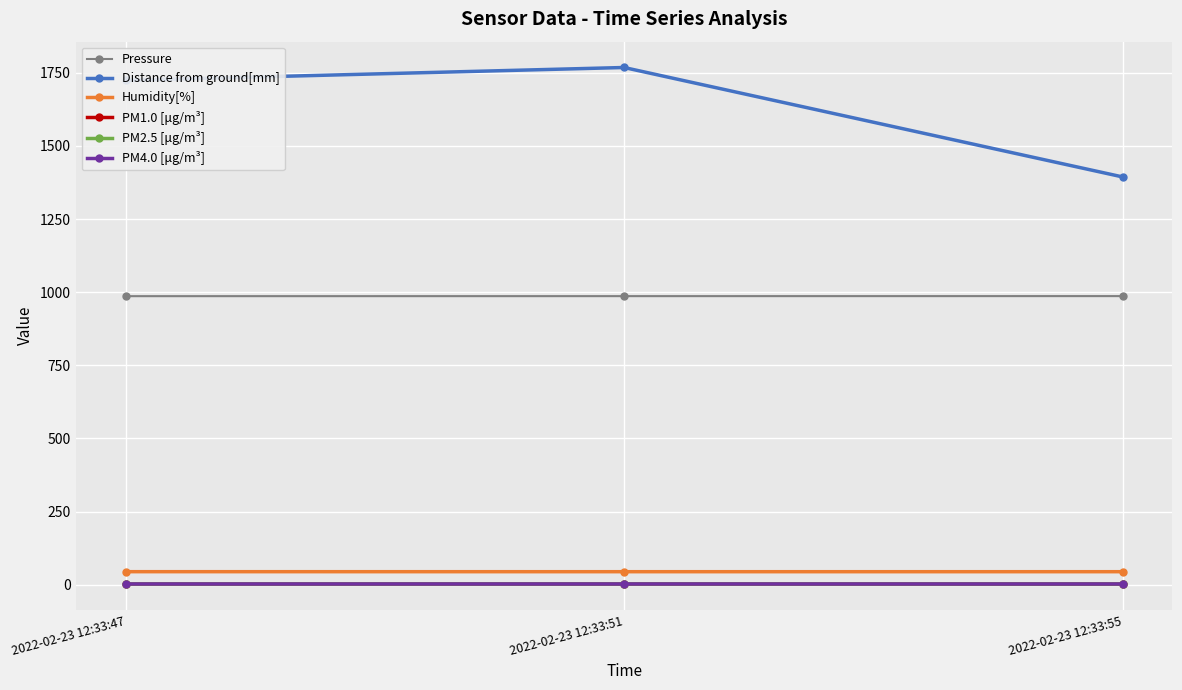

Between 2022-02-23 12:33:51 and 2022-02-23 12:33:55, which series saw the biggest shift?

Distance from ground[mm]